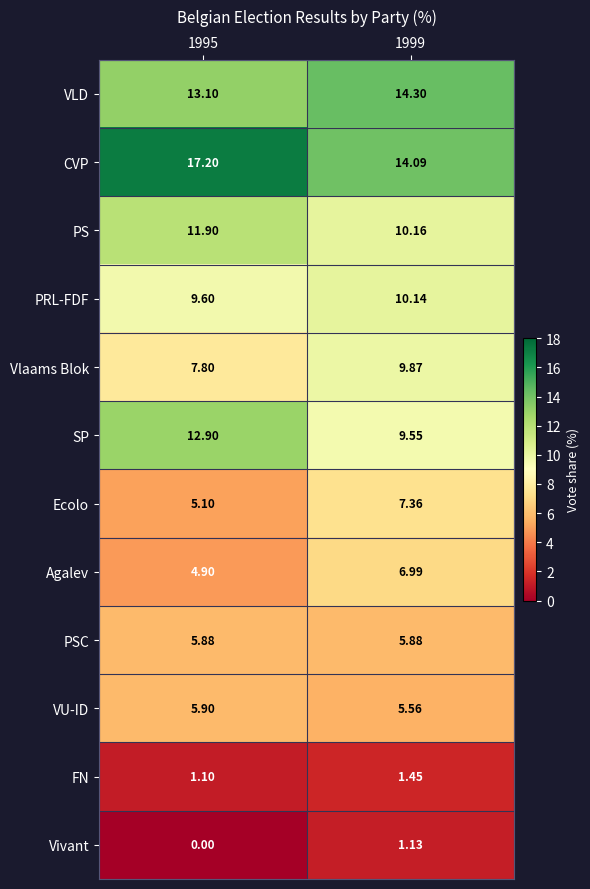

Which series has the largest total across all categories?

CVP